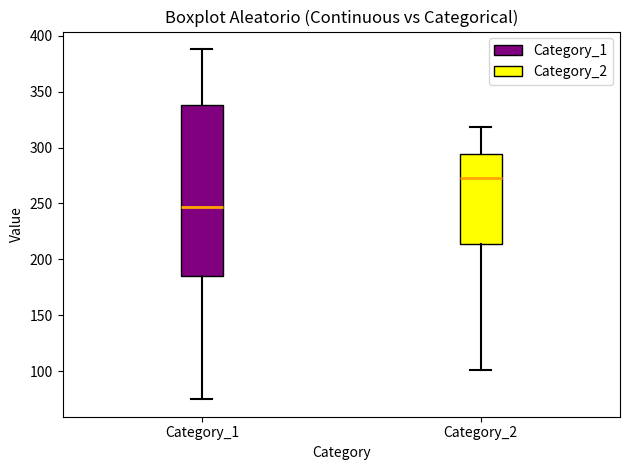

Reading left to right, read every box against the y-axis: the position of its median line, the range the box covers, and the ends of its whiskers. The values are not printed on the chart, so give them approximately, as read against the axis.

Category_1: median 245, box 185 to 340, whiskers 75 to 390
Category_2: median 275, box 215 to 295, whiskers 100 to 320